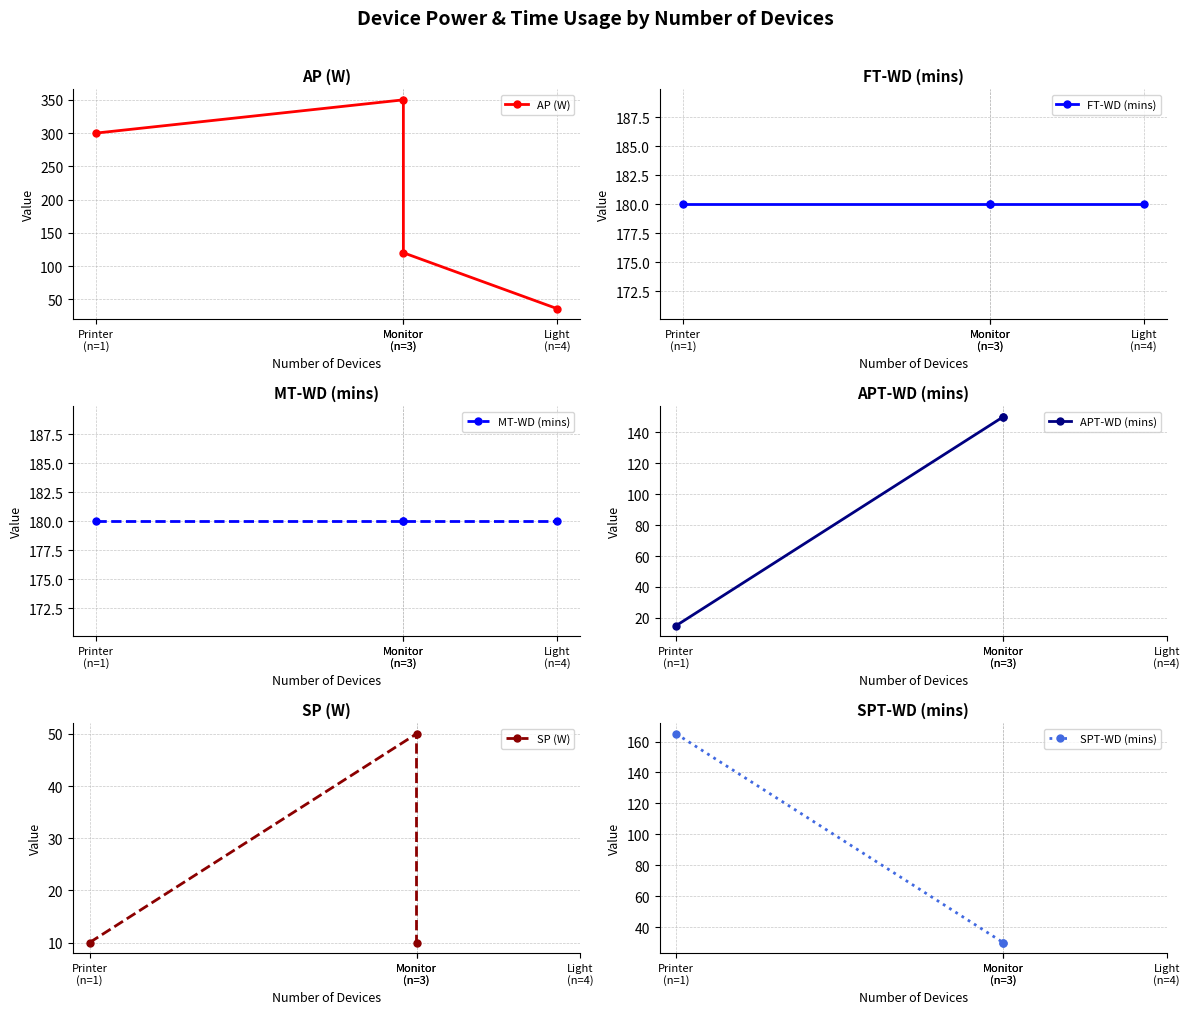

What is the total value across all series at Printer
(n=1)?

850.0